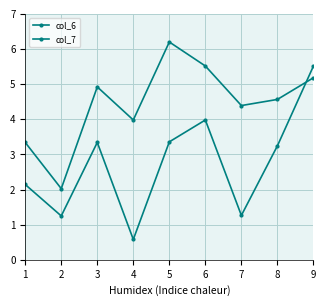

True or false: col_7 has more than 1 interior local peaks.

True